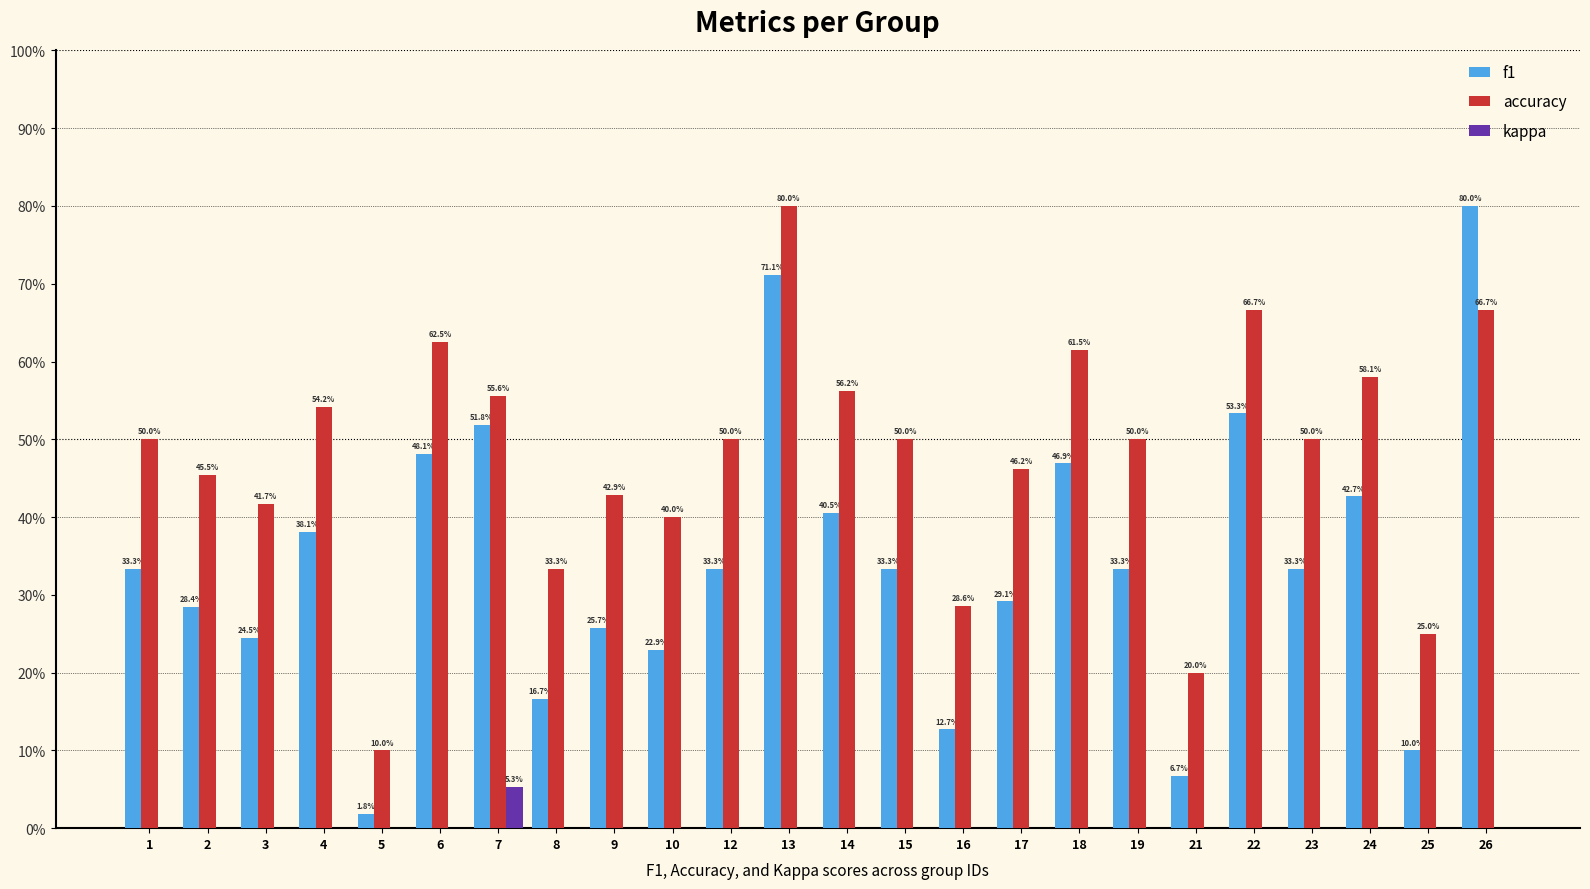

What is the spread (max minus min) of values at 17?

0.5